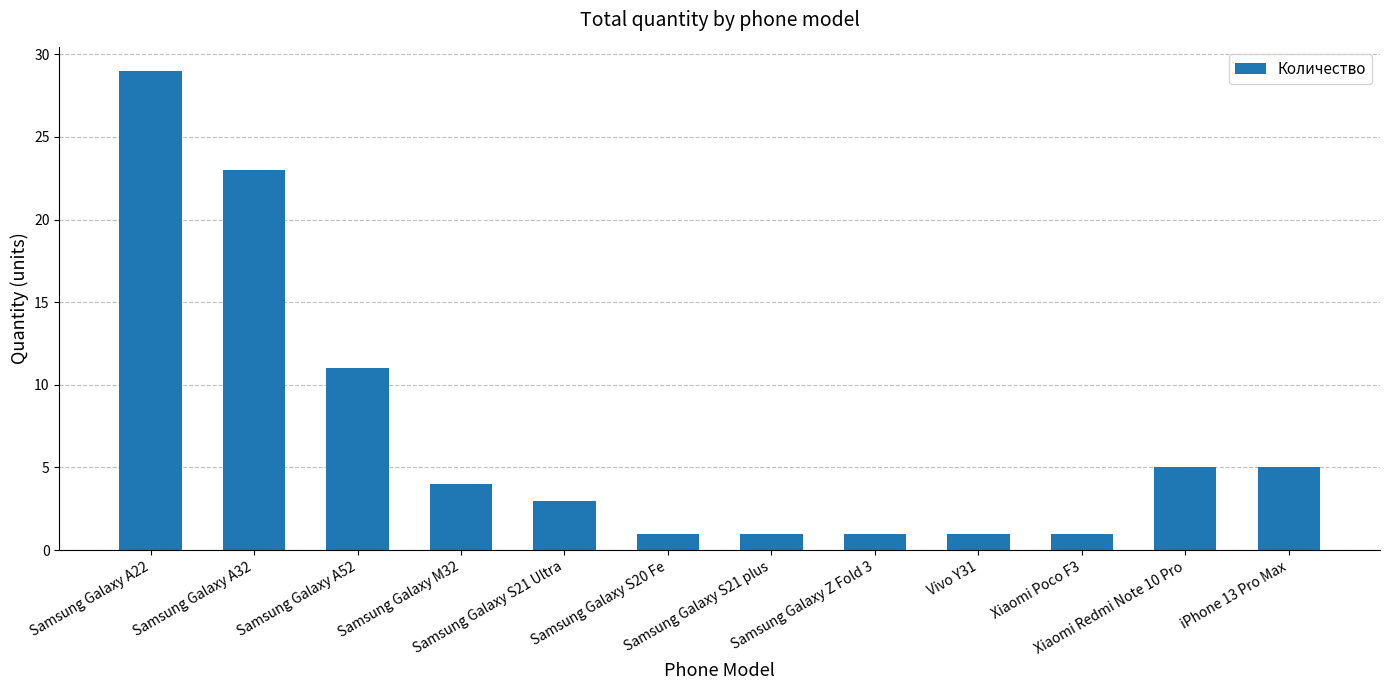

Reading left to right, extract all data points from this chart.

Samsung Galaxy A22=29	Samsung Galaxy A32=23	Samsung Galaxy A52=11	Samsung Galaxy M32=4	Samsung Galaxy S21 Ultra=3	Samsung Galaxy S20 Fe=1	Samsung Galaxy S21 plus=1	Samsung Galaxy Z Fold 3=1	Vivo Y31=1	Xiaomi Poco F3=1	Xiaomi Redmi Note 10 Pro=5	iPhone 13 Pro Max=5